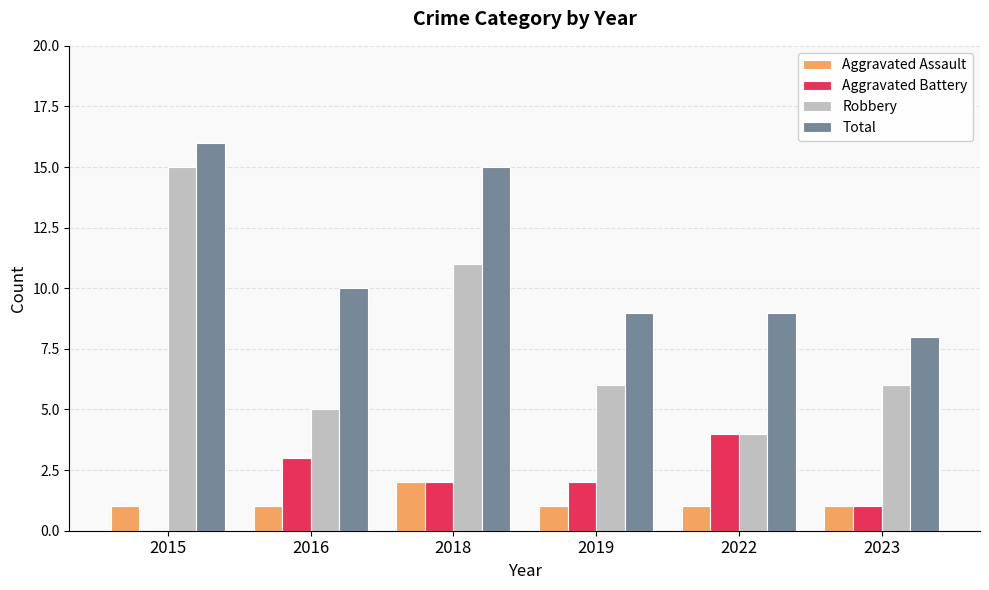

What is the spread (max minus min) of values at 2019?

8